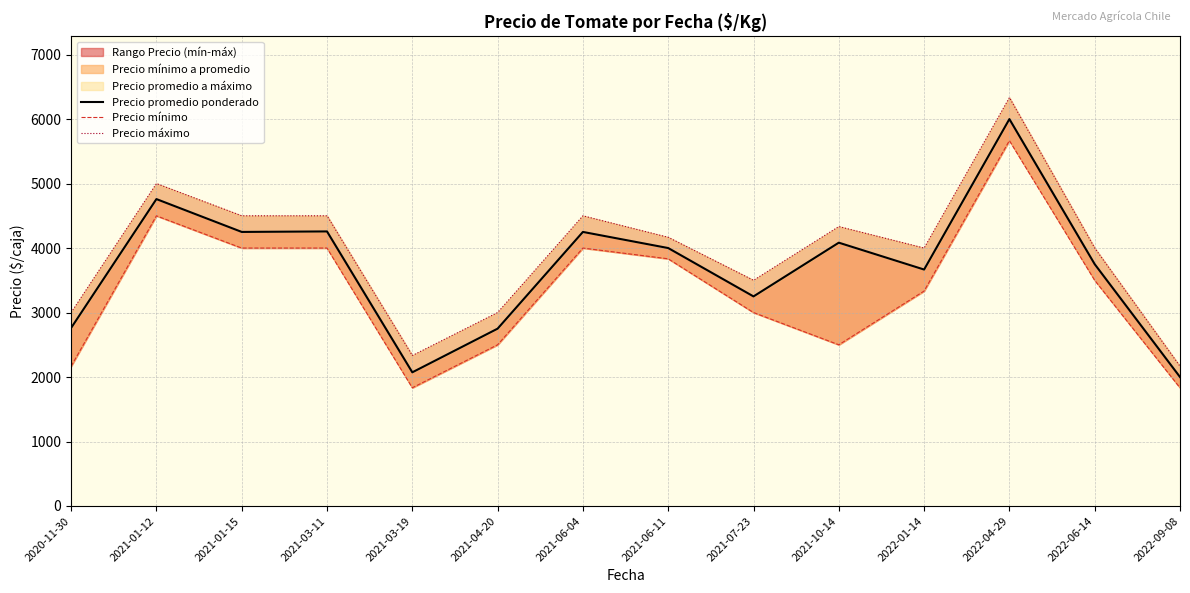

Rank the categories by Precio promedio ponderado value from highest to lowest.

2022-04-29, 2021-01-12, 2021-03-11, 2021-01-15, 2021-06-04, 2021-10-14, 2021-06-11, 2022-06-14, 2022-01-14, 2021-07-23, 2020-11-30, 2021-04-20, 2021-03-19, 2022-09-08